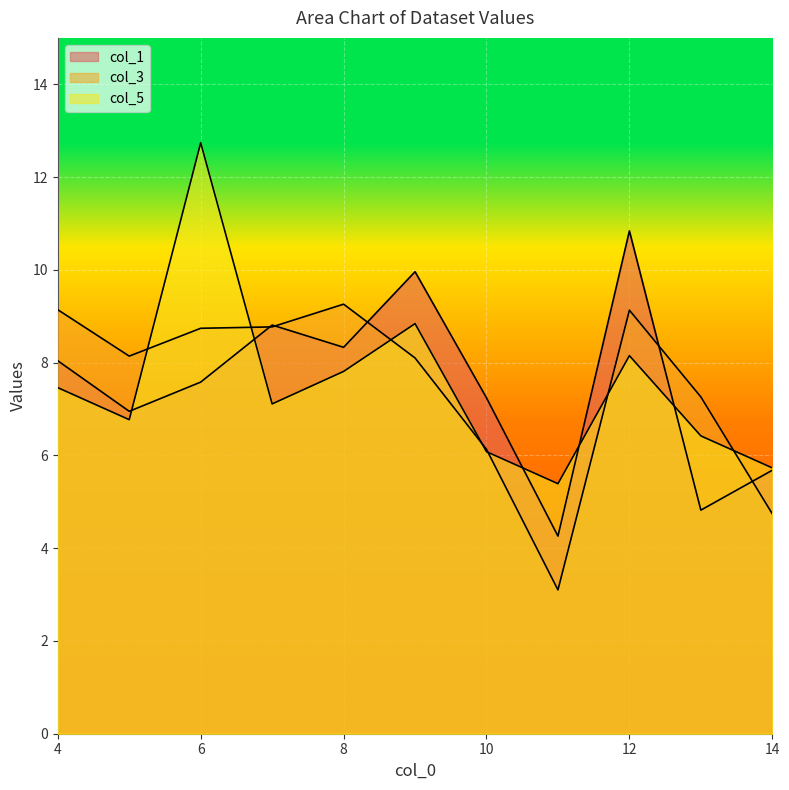

How many lines are shown in the chart?

3